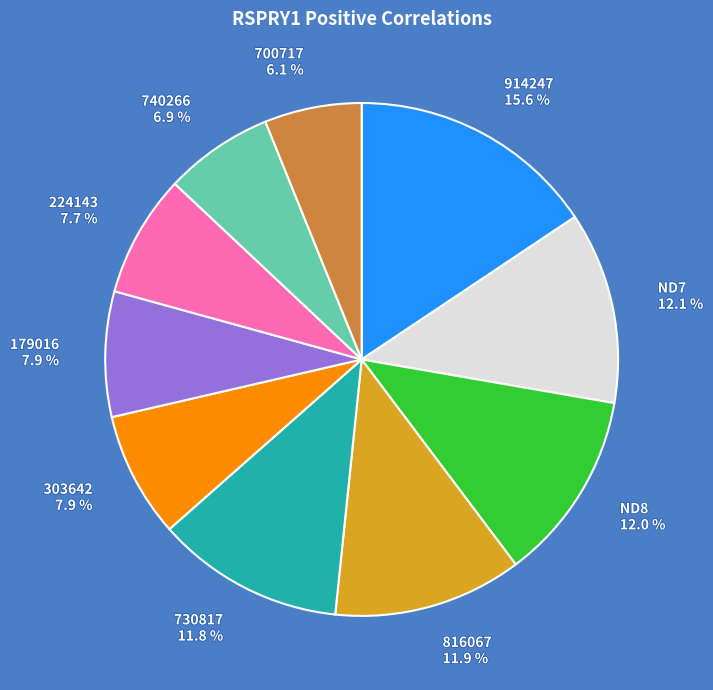

Approximately how many times larger is the value at 179016 compared to 914247?

0.5